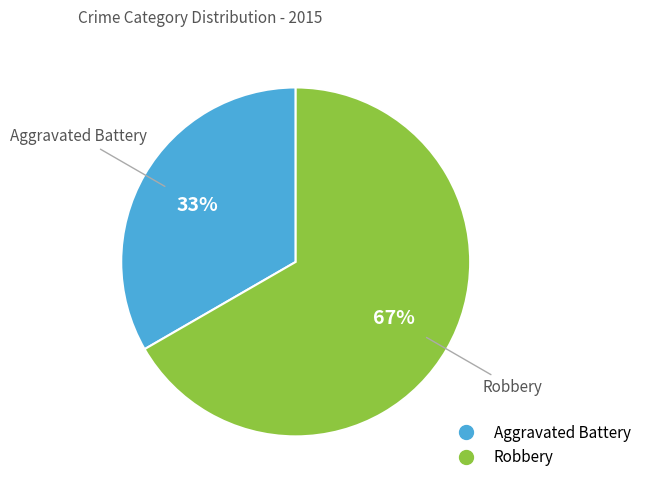

Does Aggravated Battery account for over 50% of the chart?

No